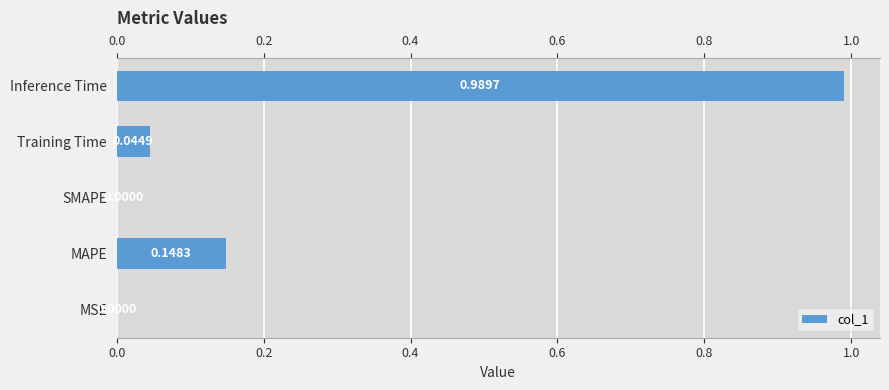

What is the change in value from MSE to MAPE?

+0.1